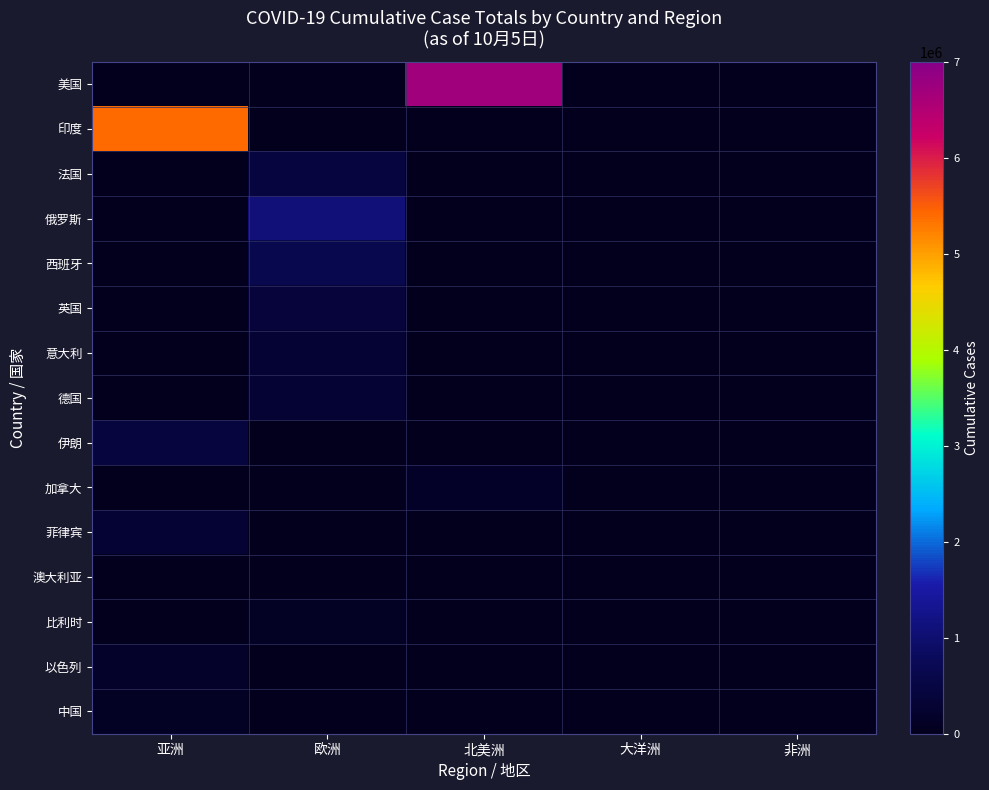

At how many categories does at least one series exceed 5755103?

1